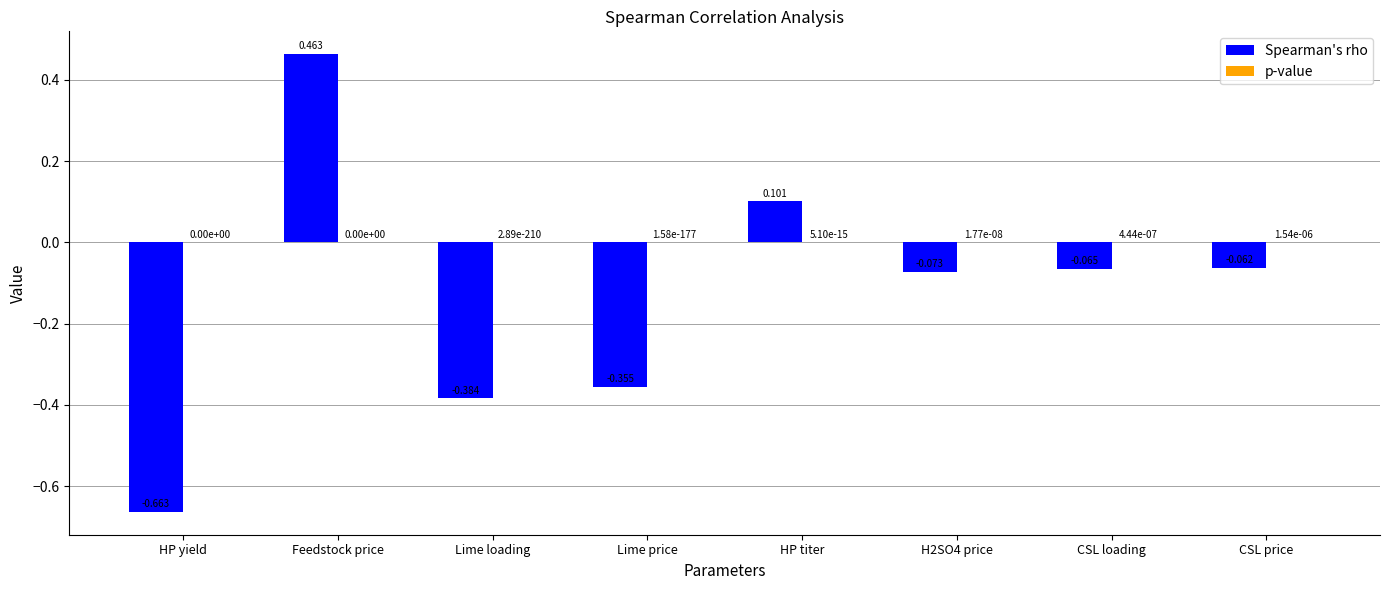

Which category has the highest value in the Spearman's rho series?

Feedstock price